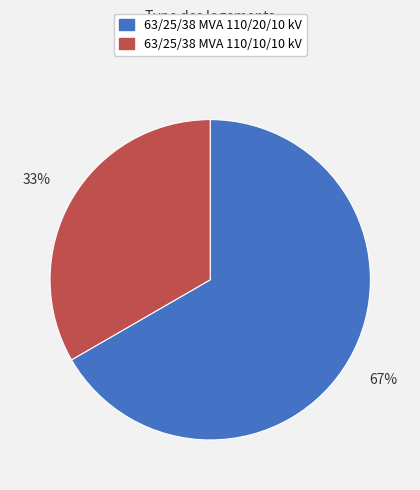

Which has a higher value, 63/25/38 MVA 110/20/10 kV or 63/25/38 MVA 110/10/10 kV?

63/25/38 MVA 110/20/10 kV